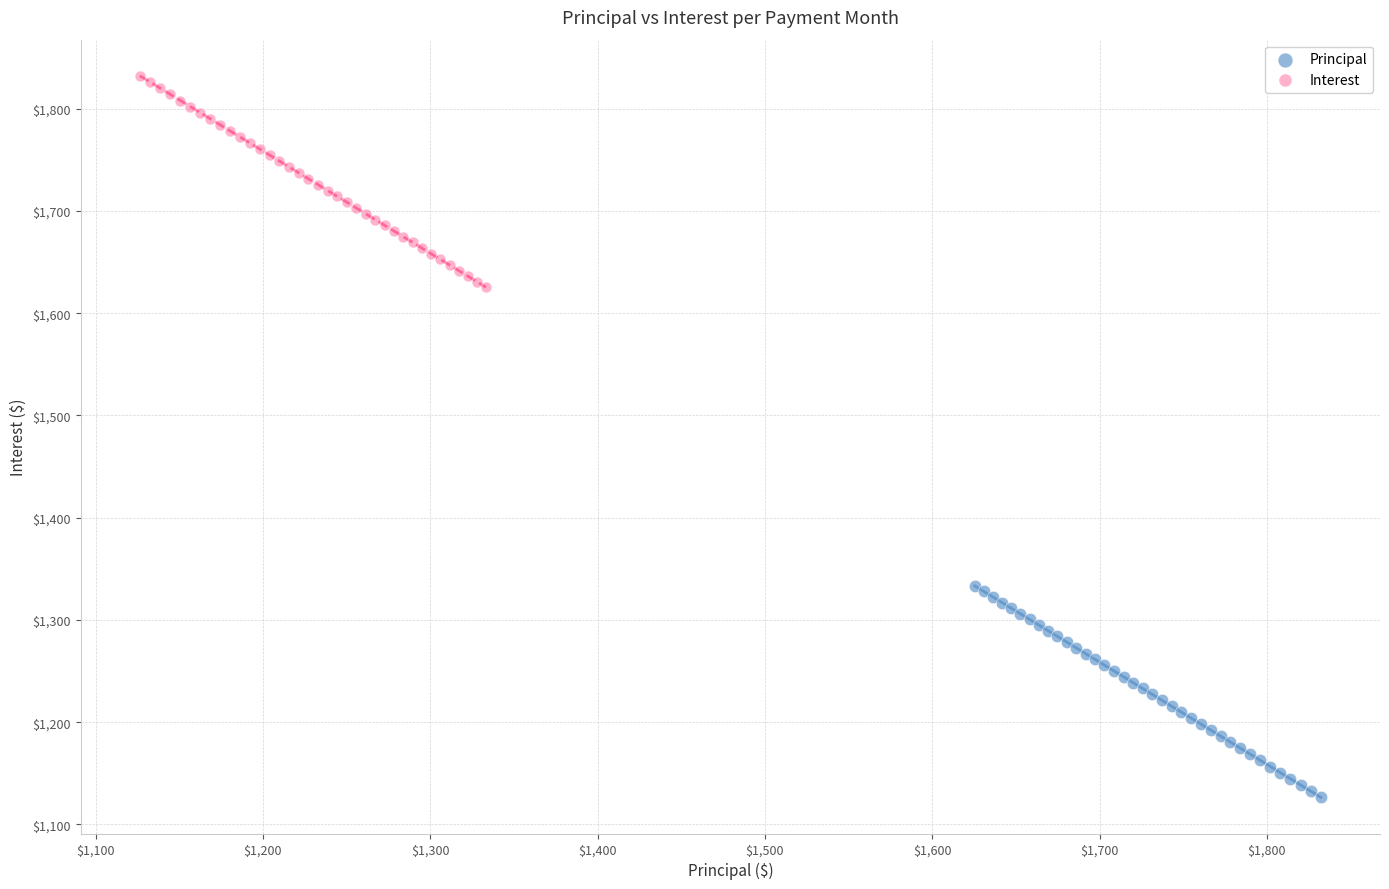

Which series reaches the maximum Y coordinate?

Interest